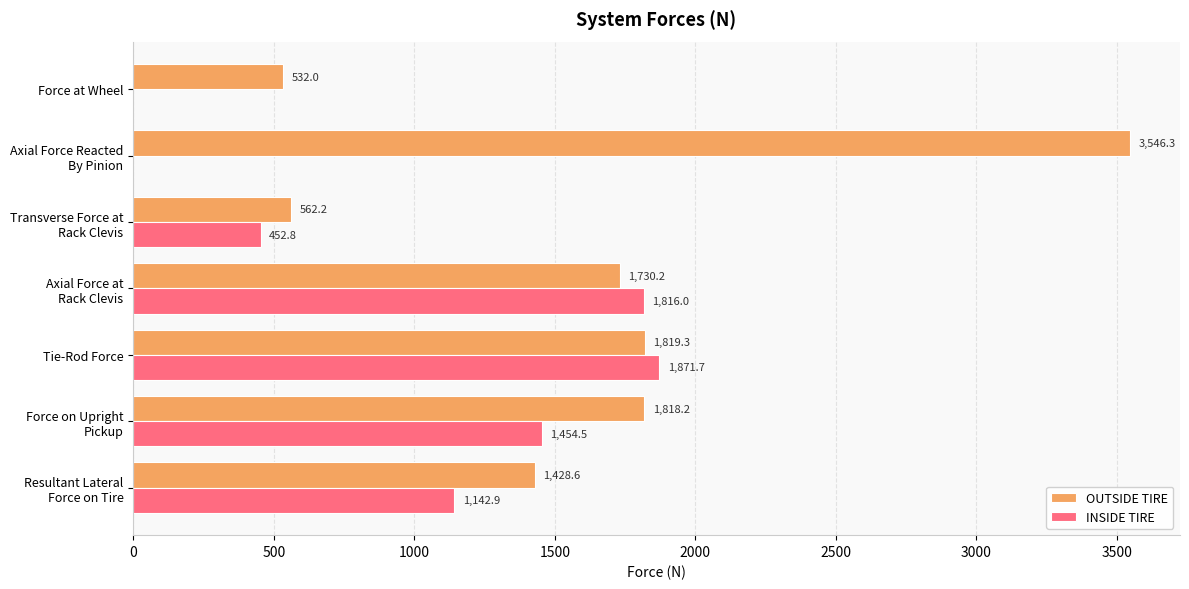

Where is OUTSIDE TIRE nearest to the value 2039?

Tie-Rod Force